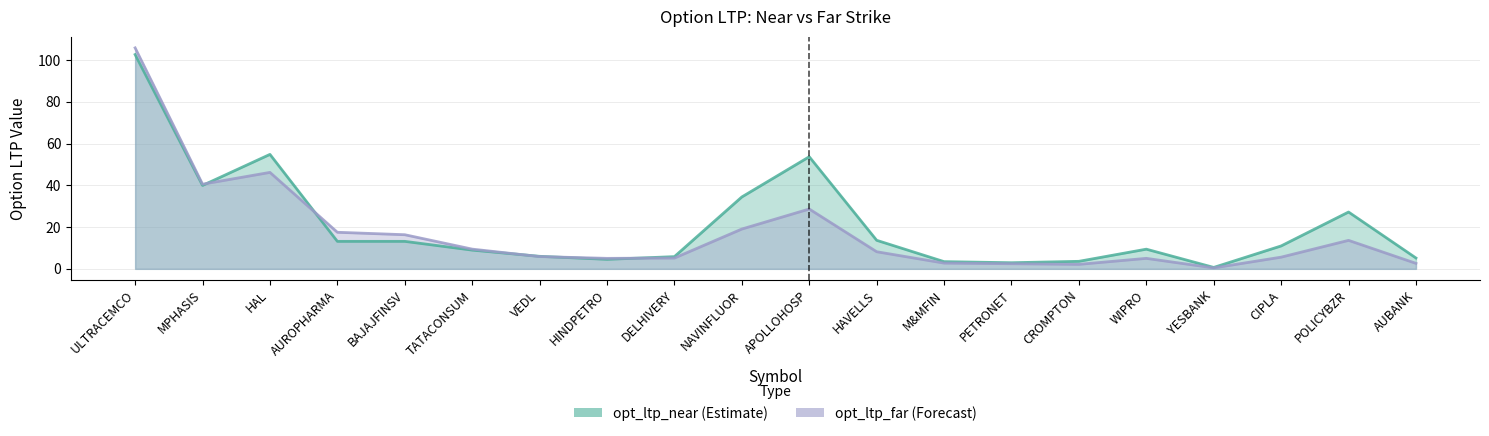

Reading right to left, what are all the values shown in this chart?

opt_ltp_near: 5.2	27.2	11.0	0.7	9.4	3.6	2.9	3.5	13.7	53.7	34.5	5.8	4.5	6.0	9.0	13.2	13.2	54.9	40.0	102.7
opt_ltp_far: 2.6	13.7	5.6	0.5	5.0	2.1	2.5	2.8	8.2	28.7	19.1	5.2	5.0	5.9	9.4	16.4	17.5	46.2	40.6	105.9